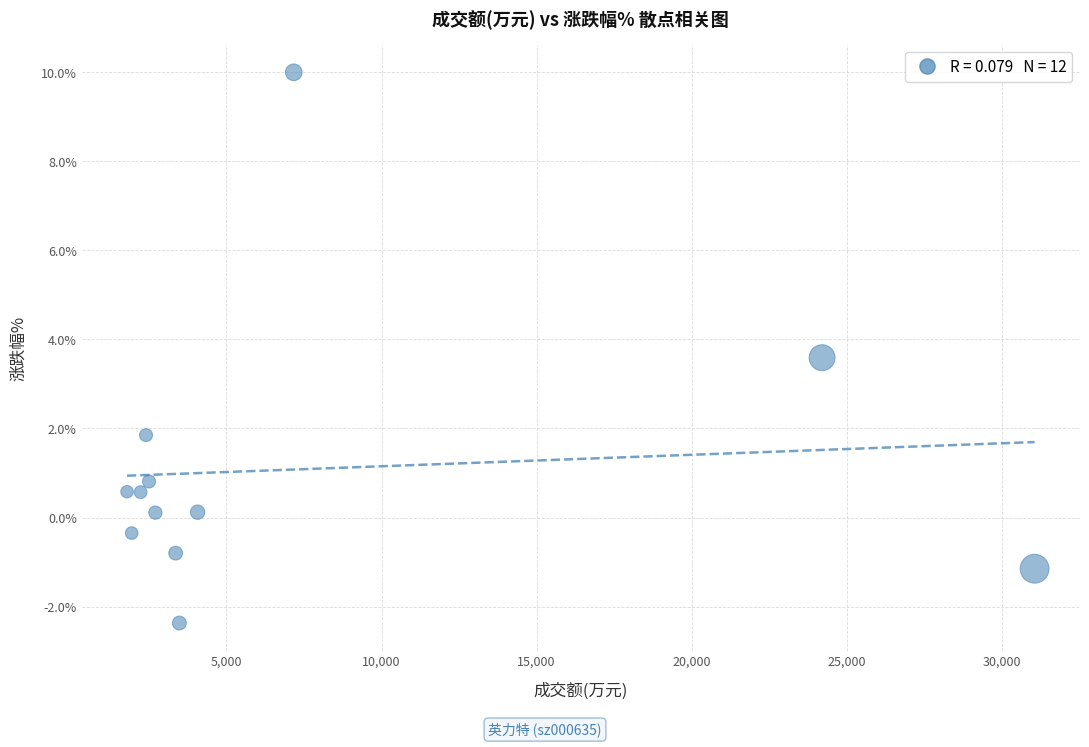

What is the range of Y values (max minus min)?

12.4